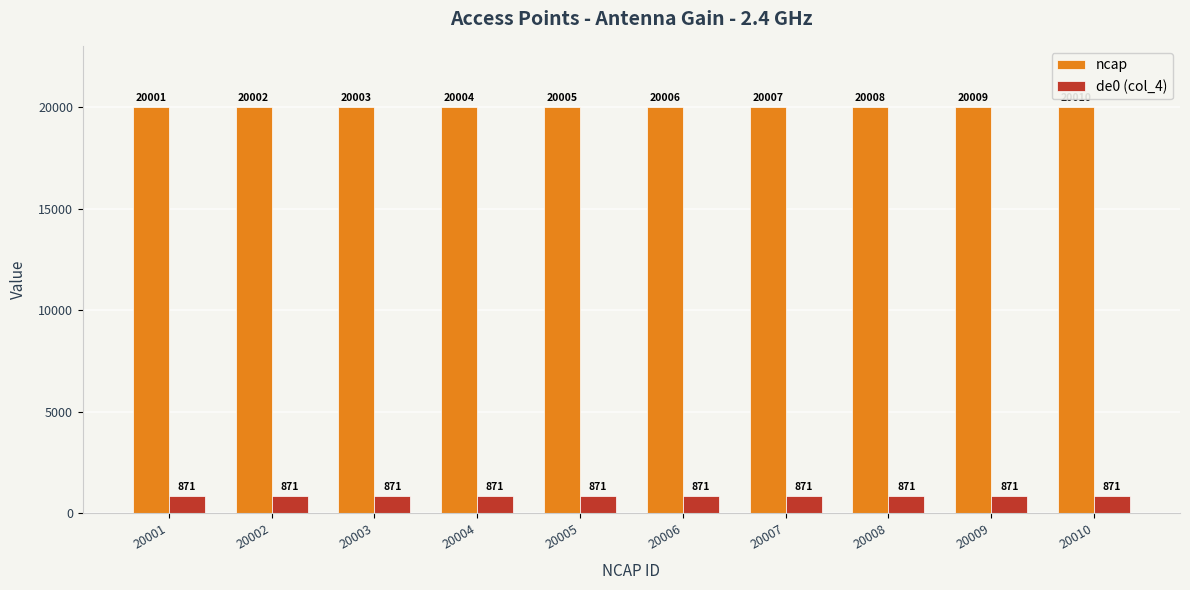

What is the greatest value displayed?

20010